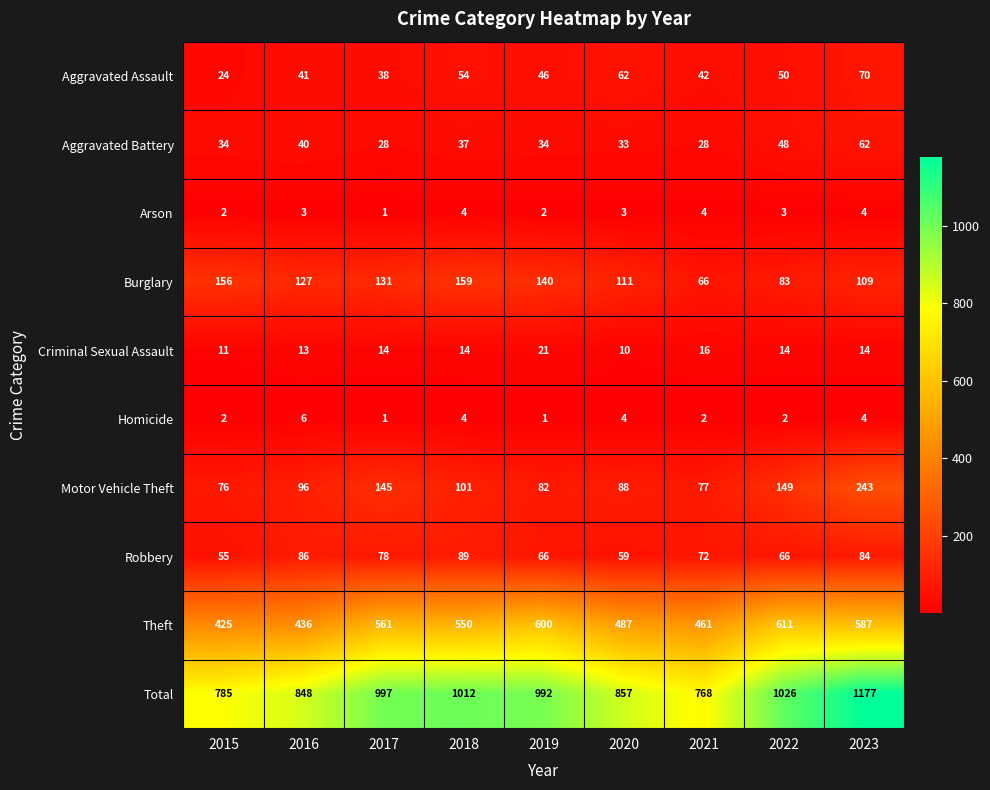

What is the difference between the highest and lowest values at 2018?

1008